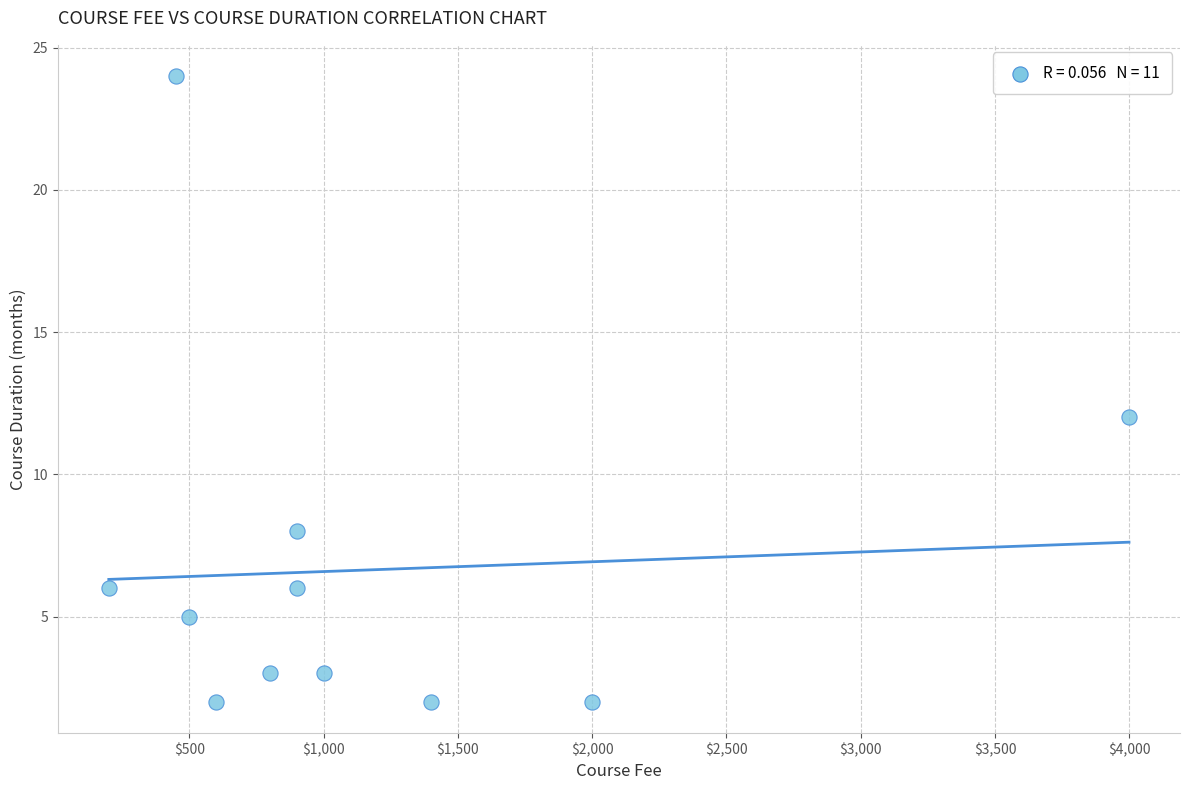

What is the range of Y values (max minus min)?

22